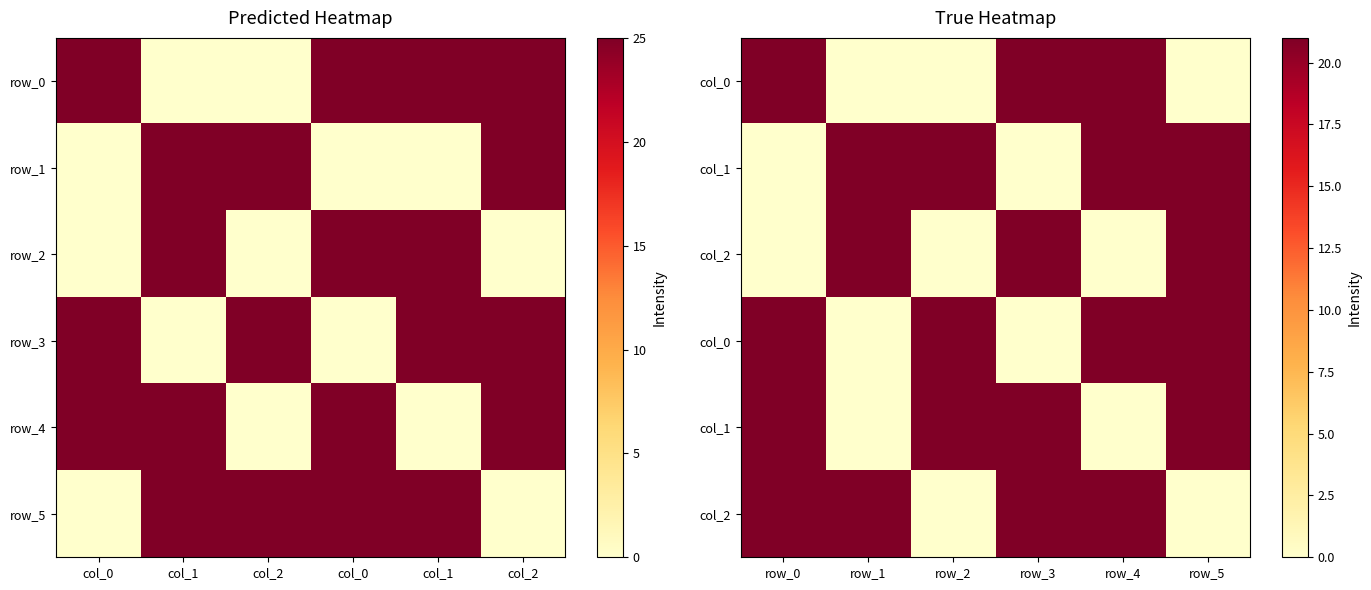

How many data points does each series have?

6